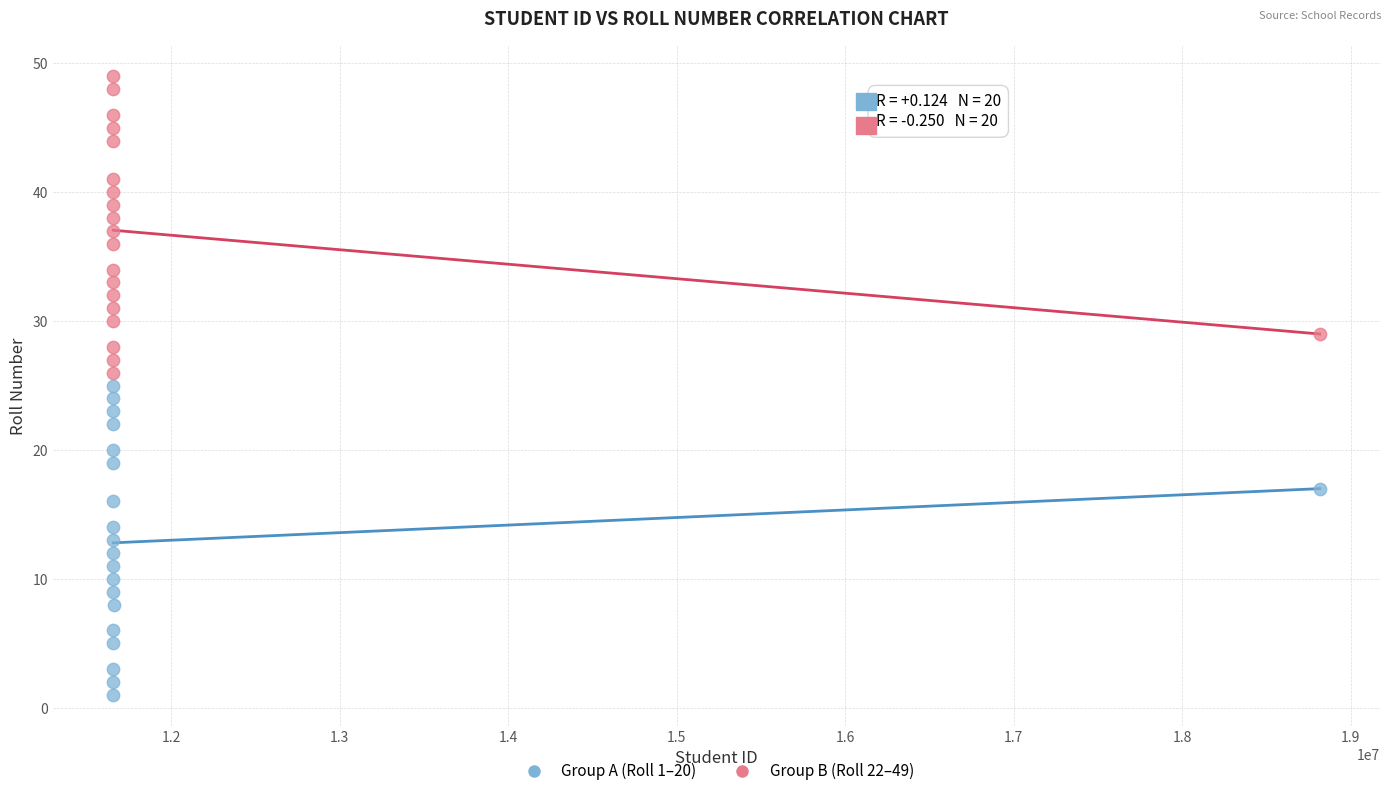

Which series contains the highest Y value?

Group B (Roll 22–49)